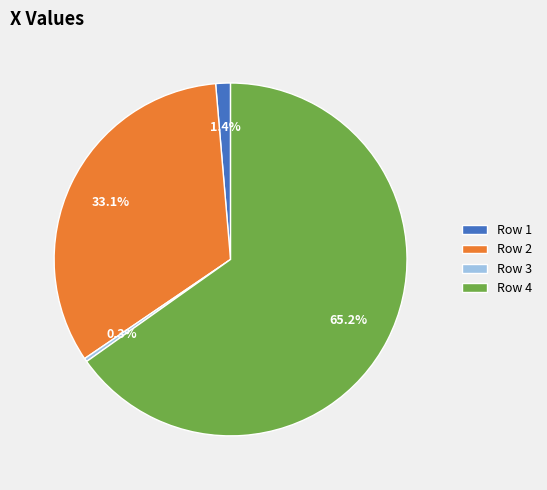

Rank the categories by value from highest to lowest.

Row 4, Row 2, Row 1, Row 3